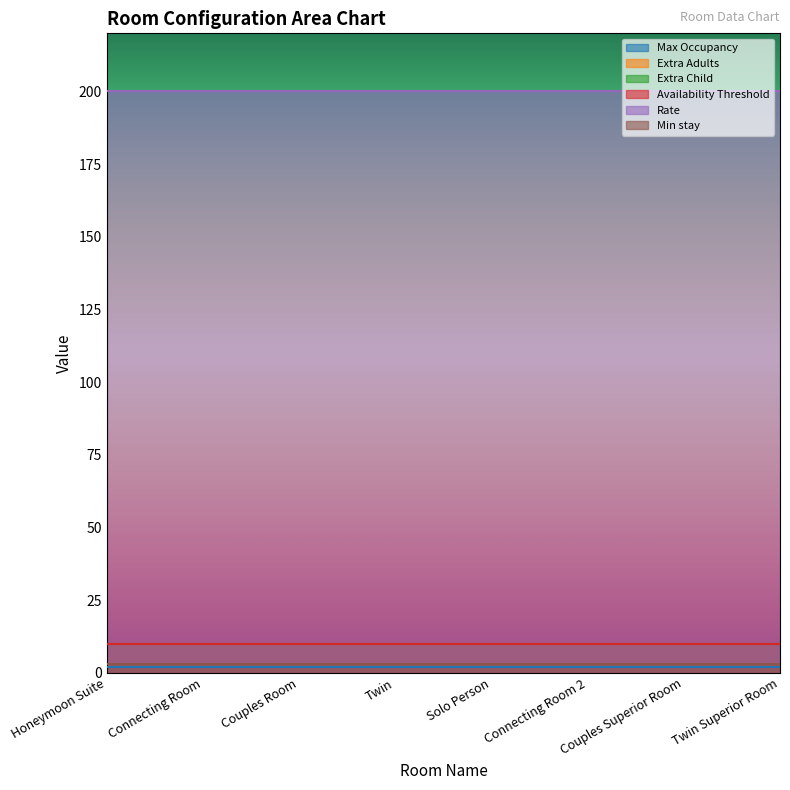

At how many categories does at least one series exceed 137?

8